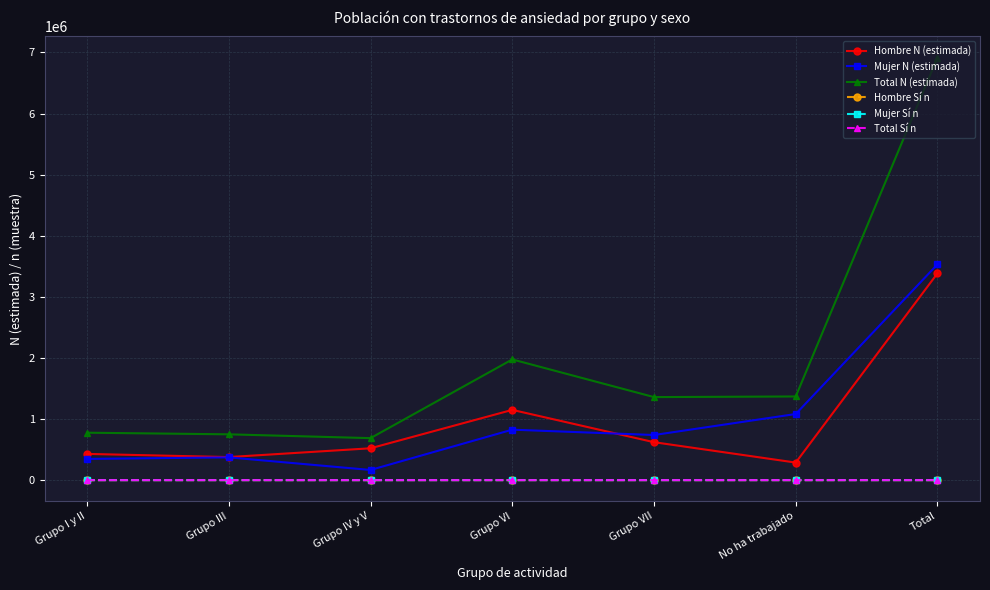

What is the spread (max minus min) of values at Grupo VI?

1975497